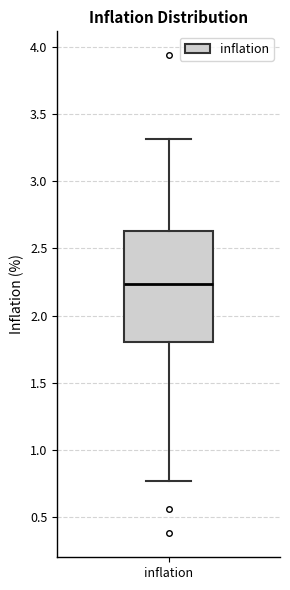

Read this box plot against the y-axis: the position of the median line, the range covered by the box, and the ends of both whiskers. The values are not printed on the chart, so give them approximately, as read against the axis.

median 2.25, box 1.80 to 2.65, whiskers 0.75 to 3.30